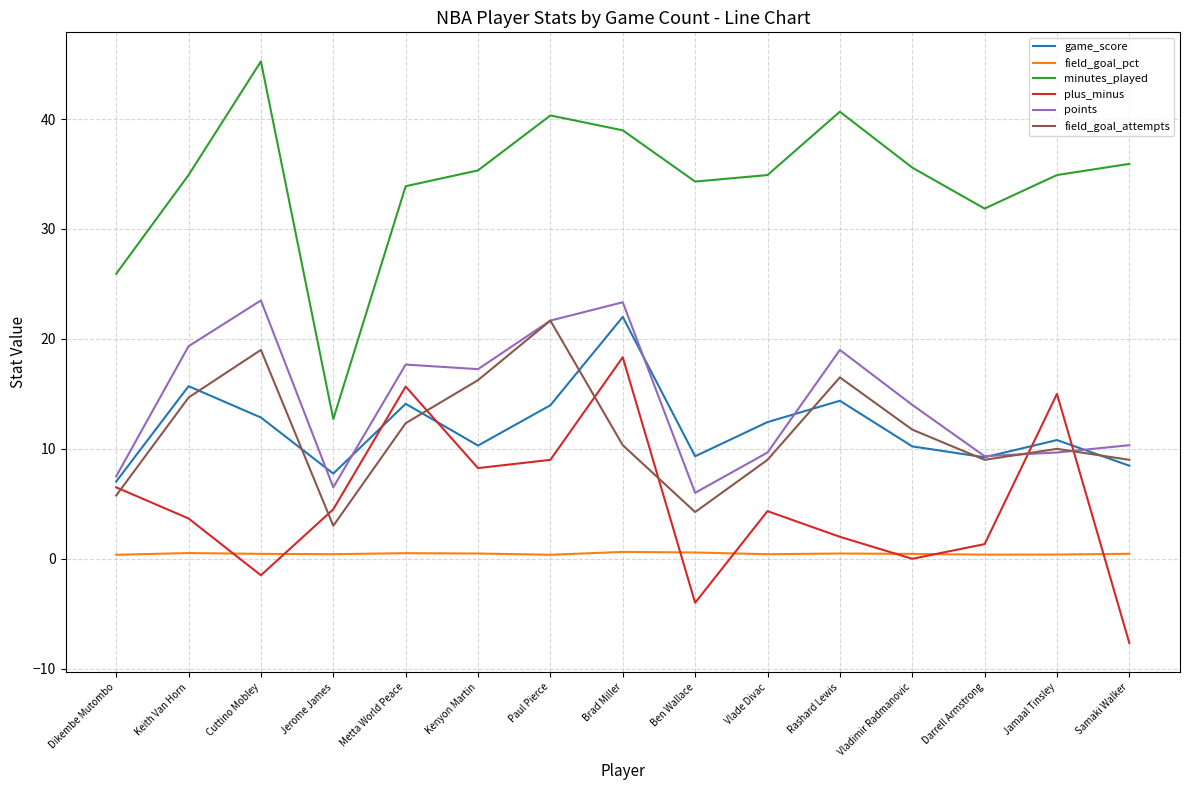

What is the sum of all field_goal_pct values?

6.9